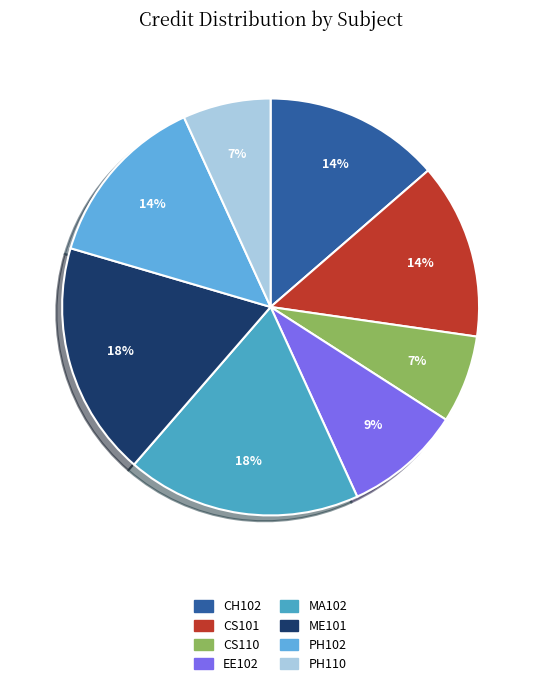

What is the change in value from CS101 to EE102?

-2